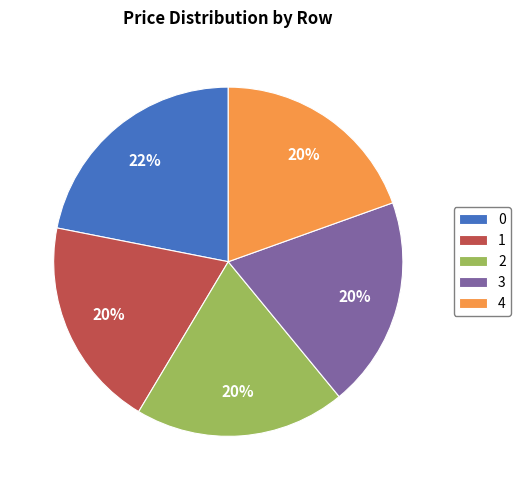

To the nearest percent, what portion does 0 represent?

22%